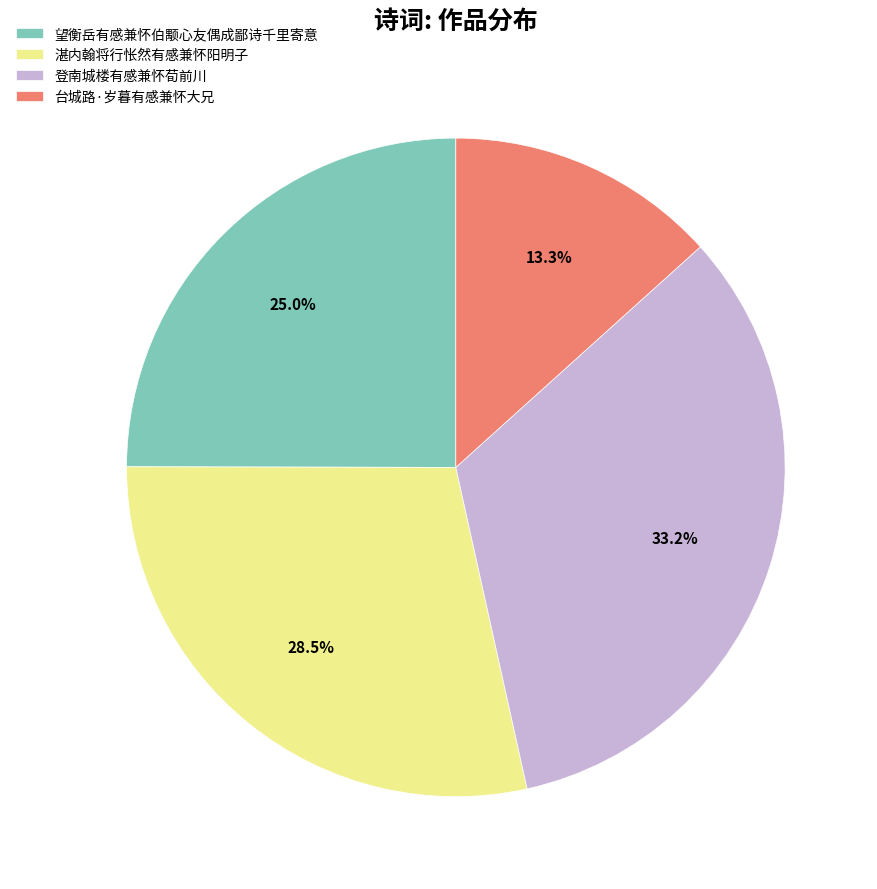

What percentage is NOT represented by 望衡岳有感兼怀伯颙心友偶成鄙诗千里寄意?

75.0%